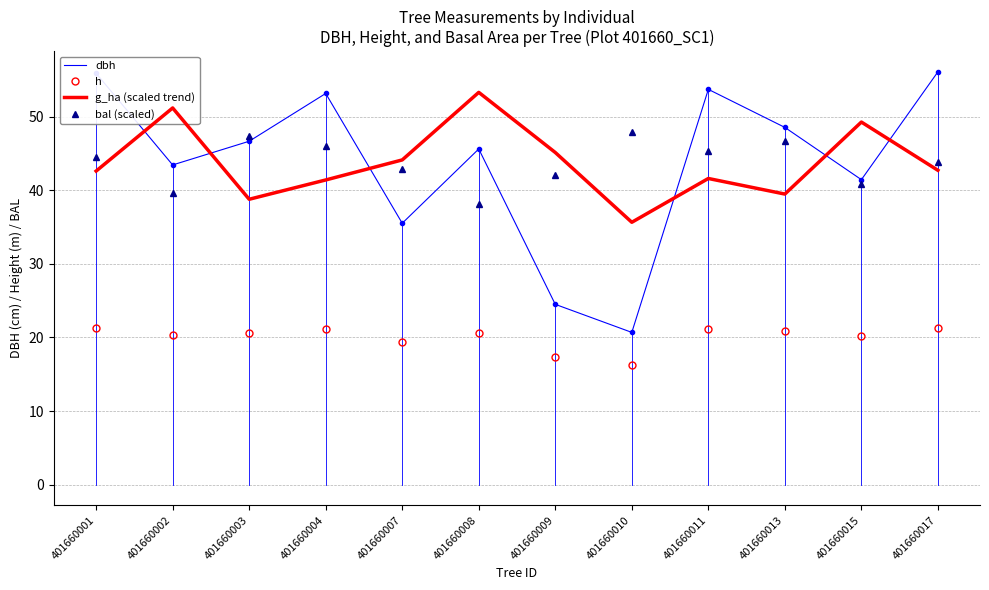

List the series in order of their peak value, highest first.

dbh, g_ha (scaled trend), bal (scaled), h